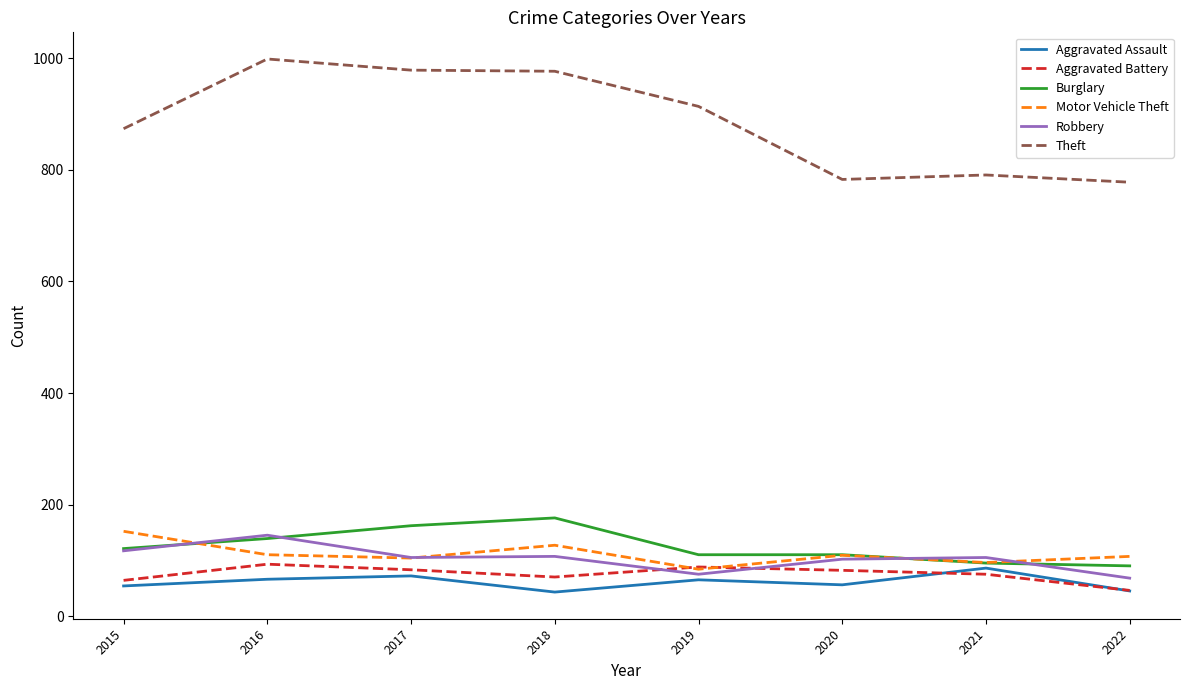

Which series has the widest spread of values?

Theft